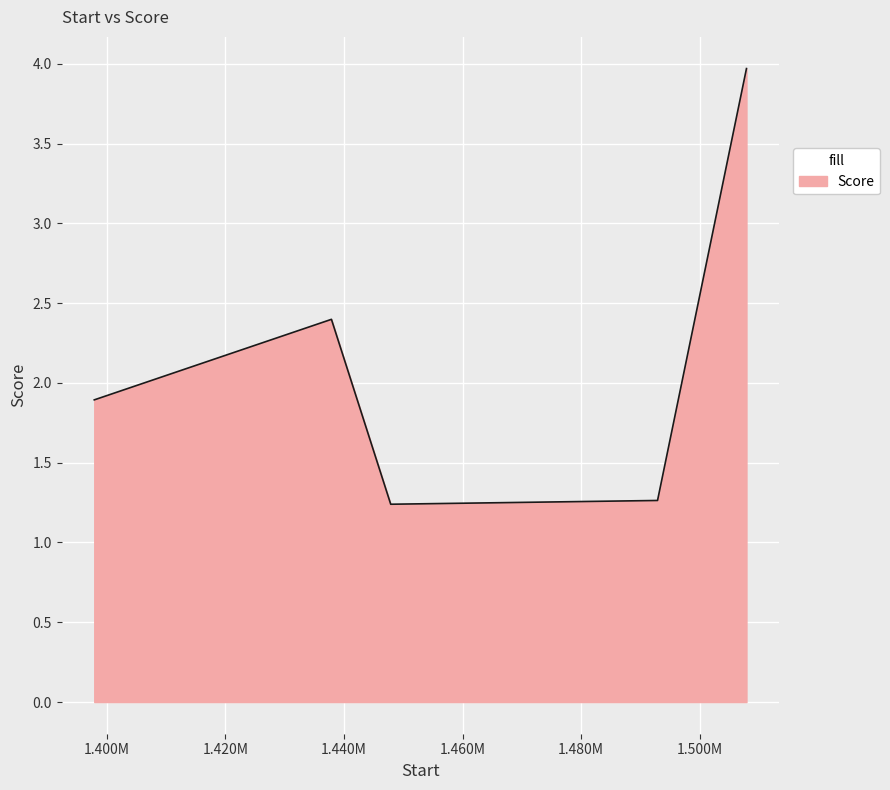

True or false: there are more than 2 points higher than both neighbors.

False